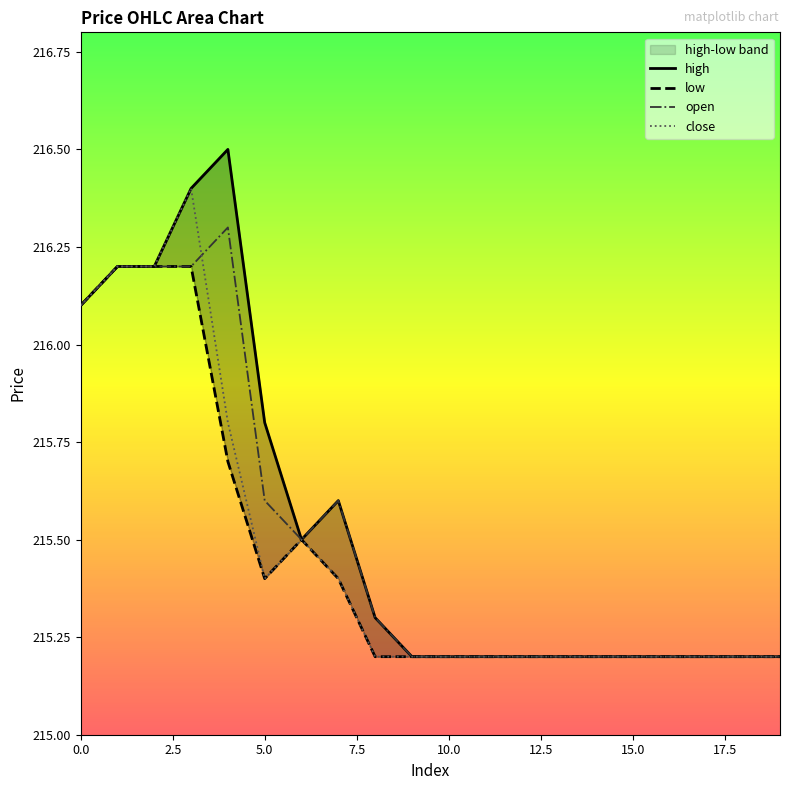

Which series has the largest total across all categories?

high